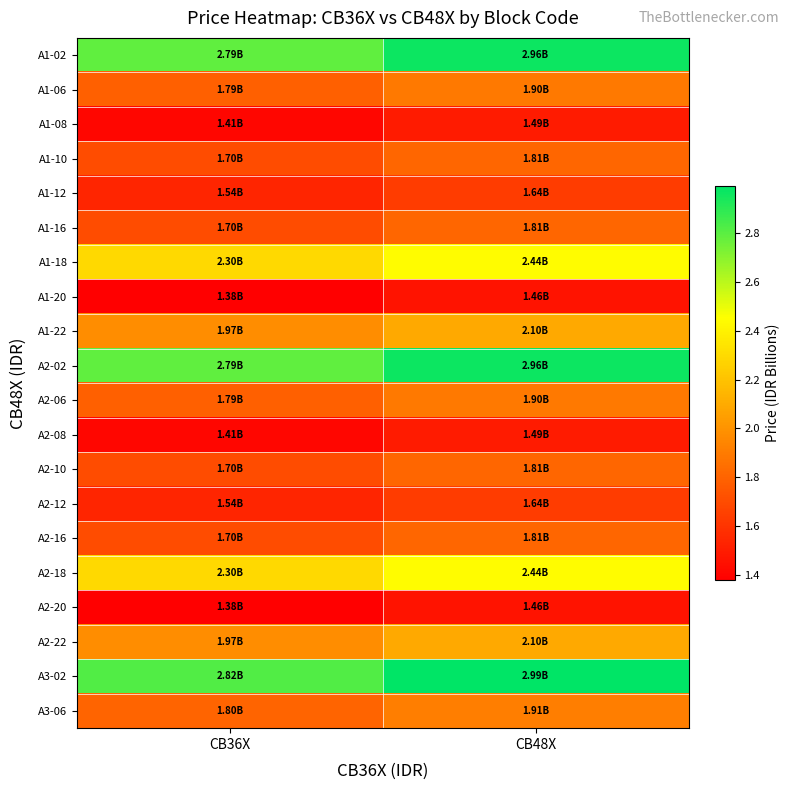

Reading right to left, list all the values displayed in this chart.

A1-02: CB48X=3.0	CB36X=2.8
A1-06: CB48X=1.9	CB36X=1.8
A1-08: CB48X=1.5	CB36X=1.4
A1-10: CB48X=1.8	CB36X=1.7
A1-12: CB48X=1.6	CB36X=1.5
A1-16: CB48X=1.8	CB36X=1.7
A1-18: CB48X=2.4	CB36X=2.3
A1-20: CB48X=1.5	CB36X=1.4
A1-22: CB48X=2.1	CB36X=2.0
A2-02: CB48X=3.0	CB36X=2.8
A2-06: CB48X=1.9	CB36X=1.8
A2-08: CB48X=1.5	CB36X=1.4
A2-10: CB48X=1.8	CB36X=1.7
A2-12: CB48X=1.6	CB36X=1.5
A2-16: CB48X=1.8	CB36X=1.7
A2-18: CB48X=2.4	CB36X=2.3
A2-20: CB48X=1.5	CB36X=1.4
A2-22: CB48X=2.1	CB36X=2.0
A3-02: CB48X=3.0	CB36X=2.8
A3-06: CB48X=1.9	CB36X=1.8